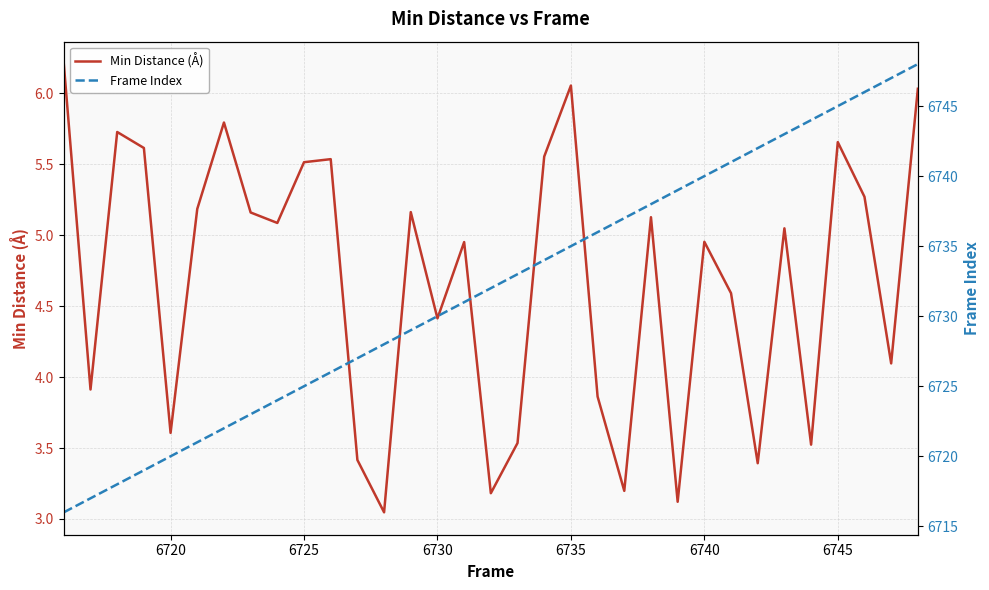

Which series has the largest total across all categories?

Frame Index